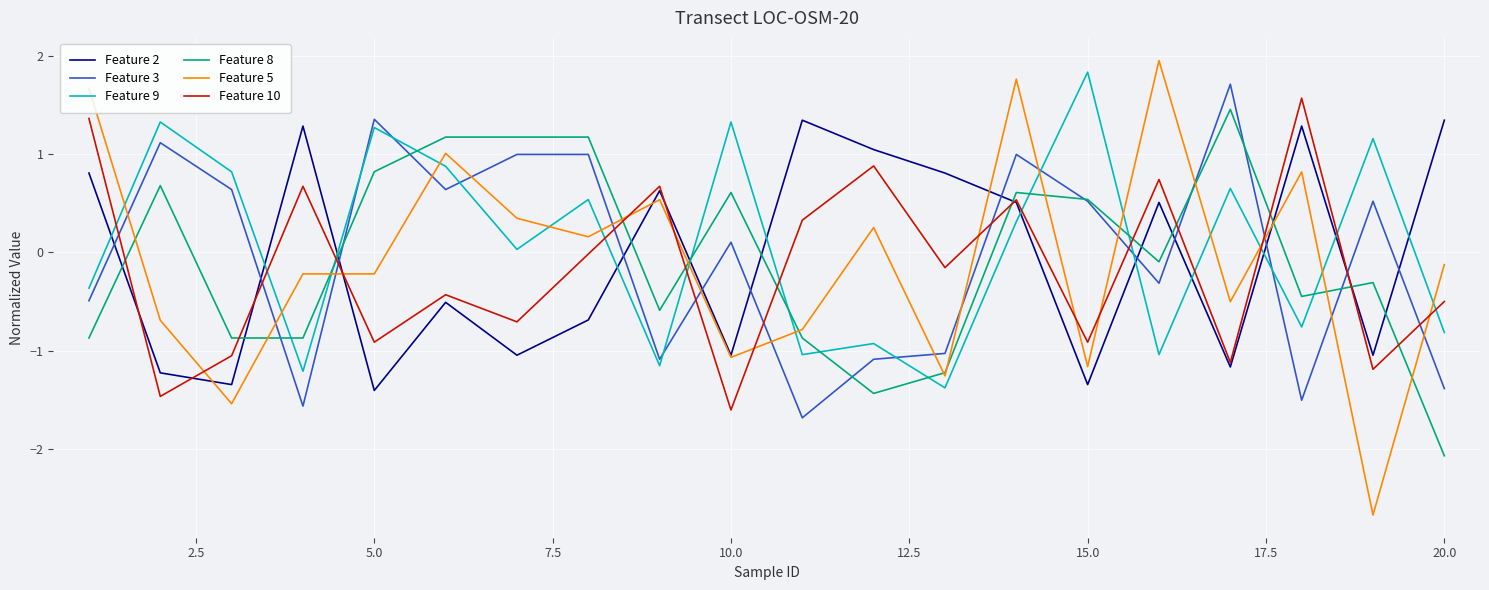

What is the highest value of the Feature 8 series?

1.5